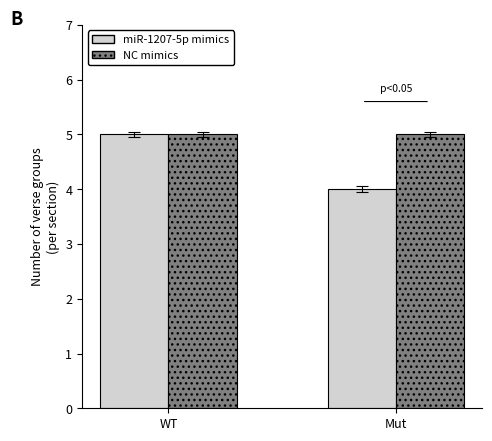

How many data points in miR-1207-5p mimics are less than 5?

1